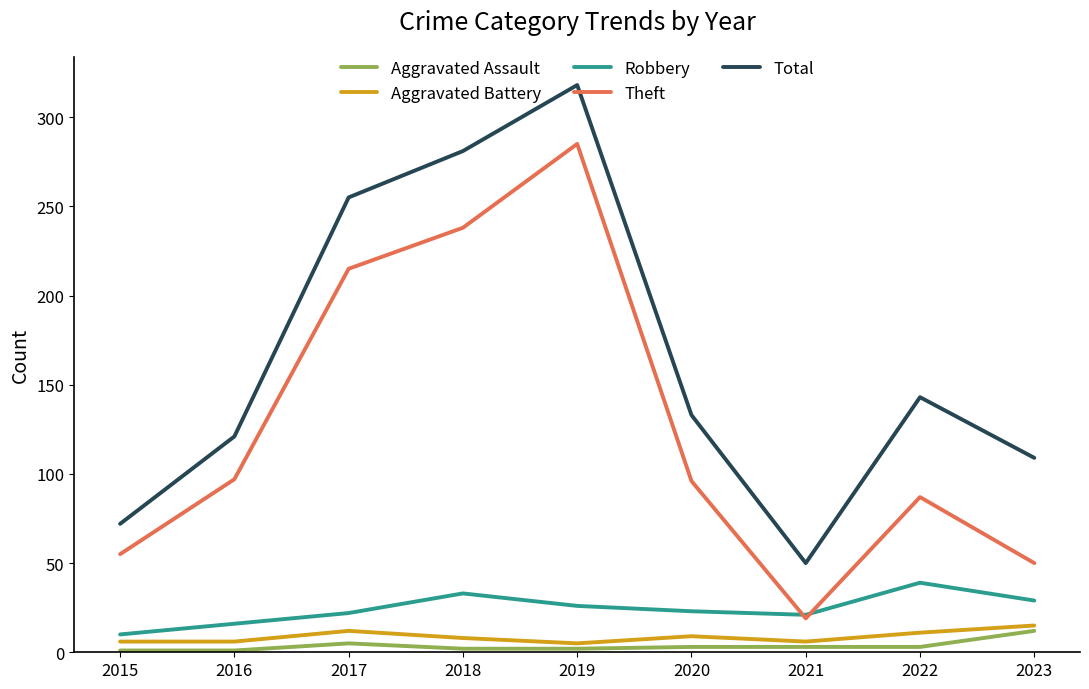

At which category does Robbery reach its first local peak?

2018